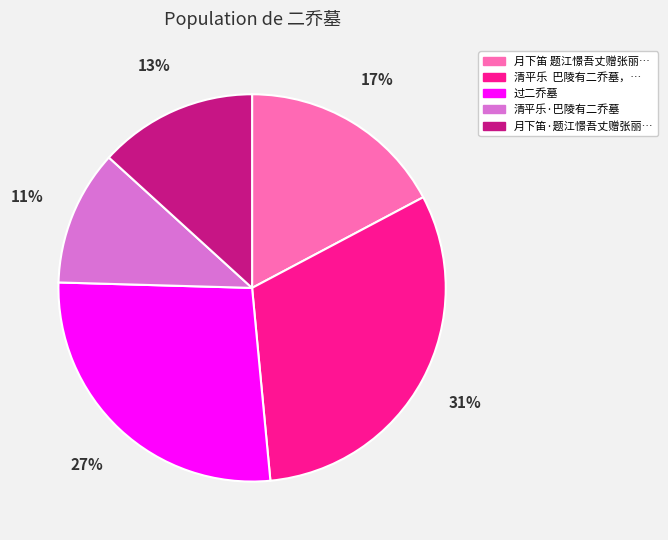

Is there any slice that represents more than half of the pie?

No